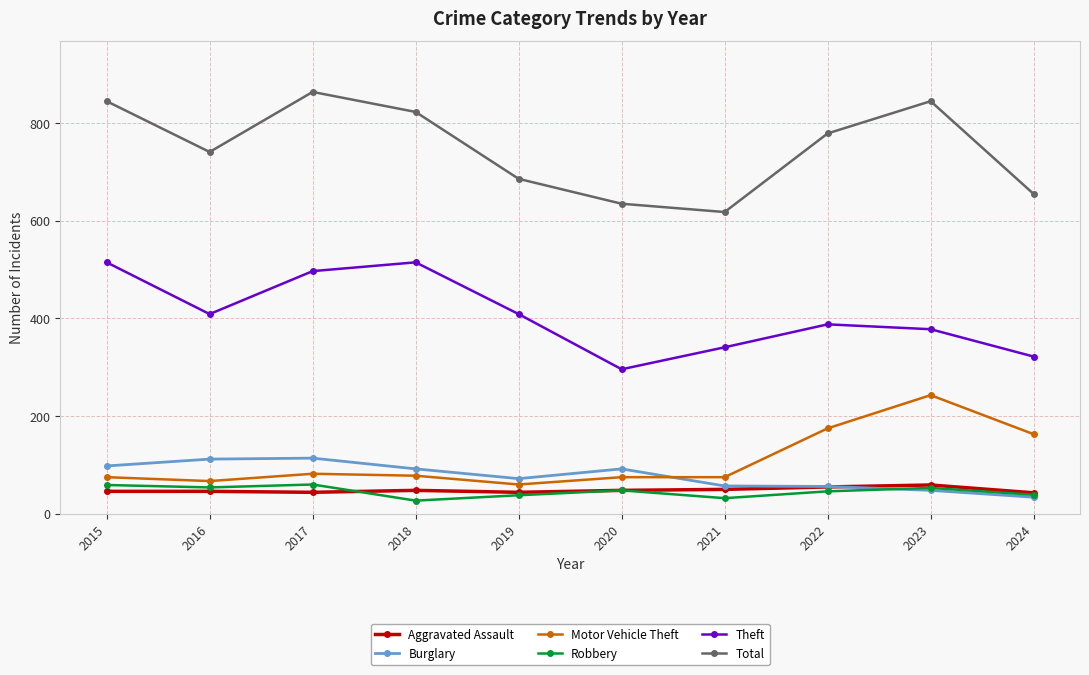

What value does the Aggravated Assault series have at 2021?

50